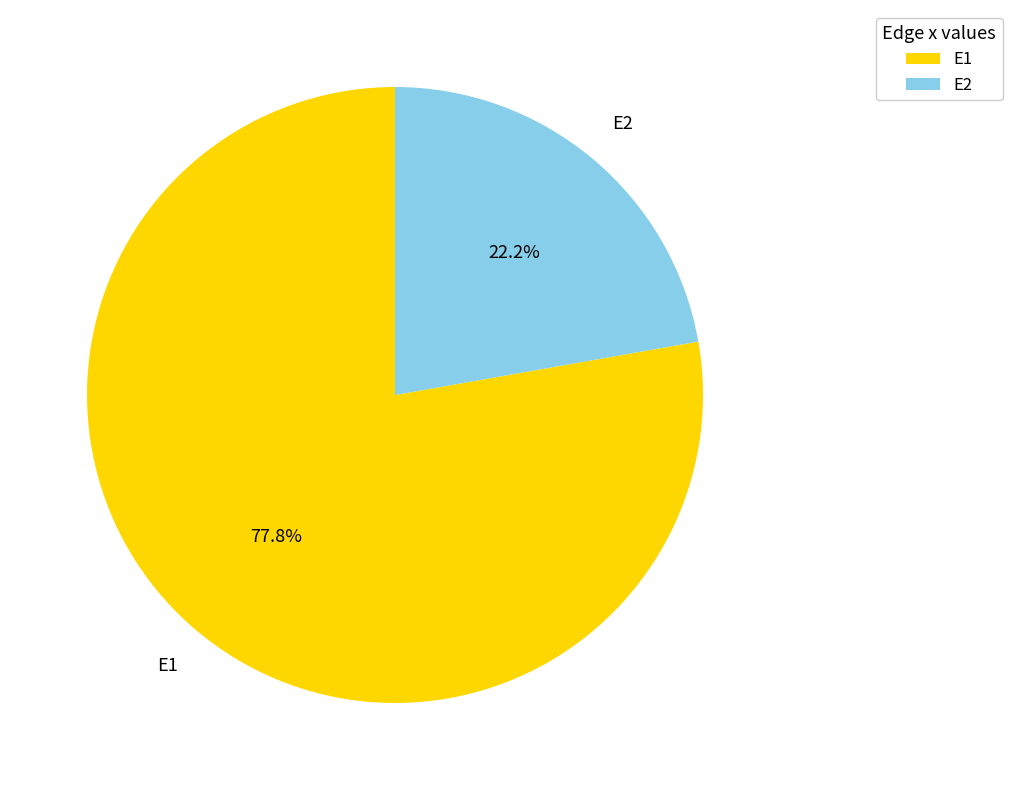

To the nearest percent, what is the combined percentage of E2 and E1?

100%